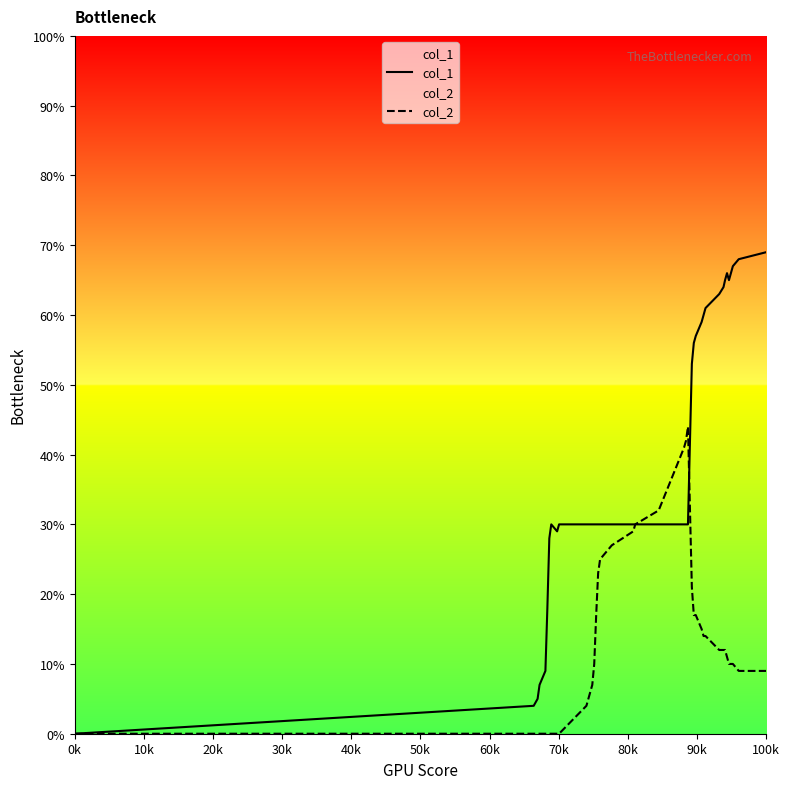

True or false: col_2 has a value of 0 at 0k.

True